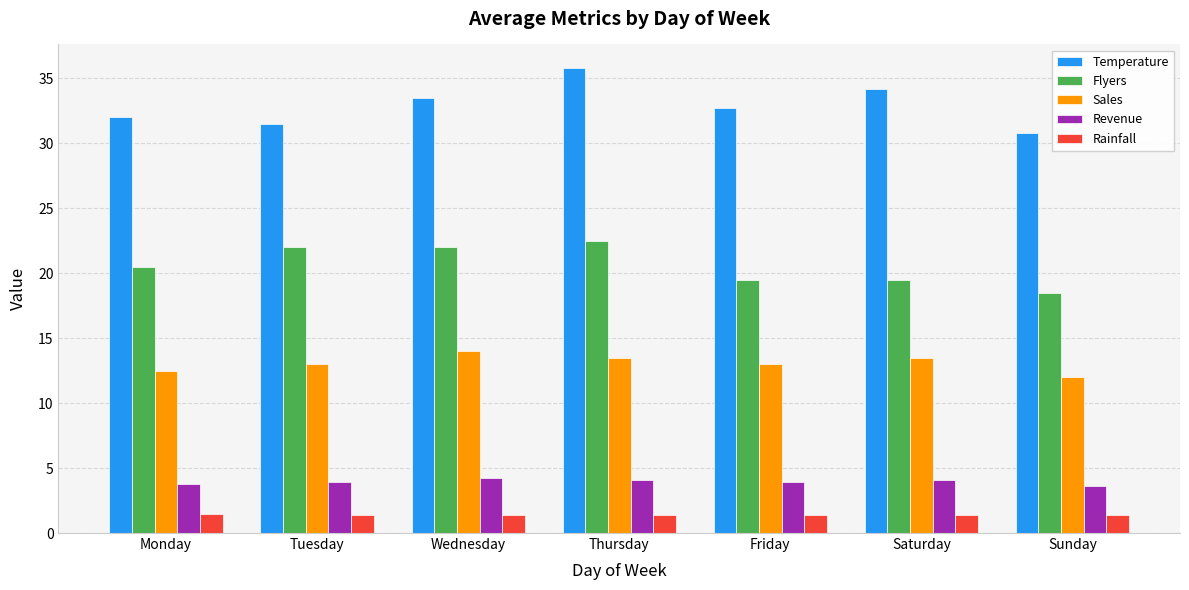

Rank the series by their maximum value, from highest to lowest.

Temperature, Flyers, Sales, Revenue, Rainfall